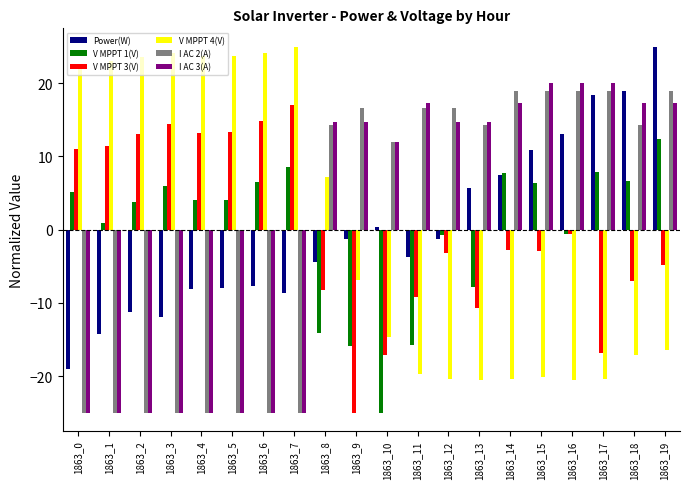

Count the number of data series in this chart.

6